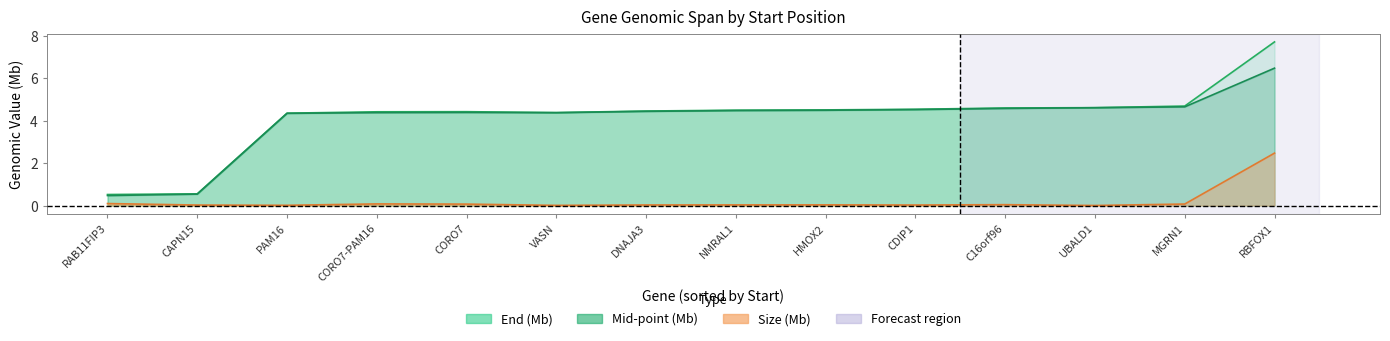

What is the highest value of the Size series?

2.5